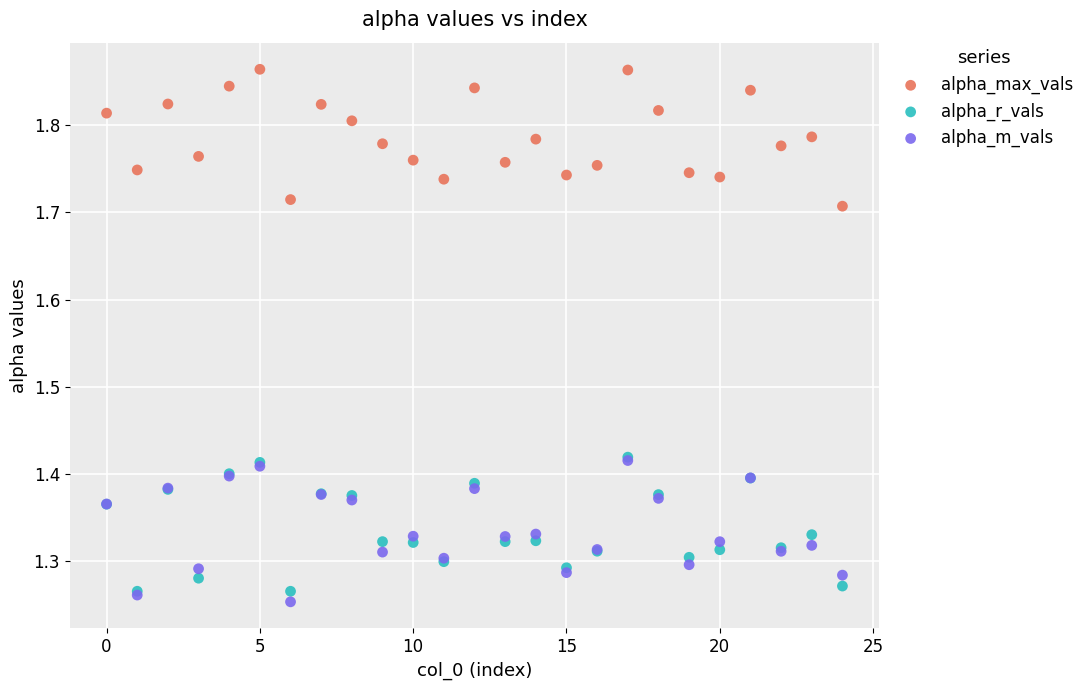

What are all the series names shown in the legend?

alpha_max_vals, alpha_r_vals, alpha_m_vals